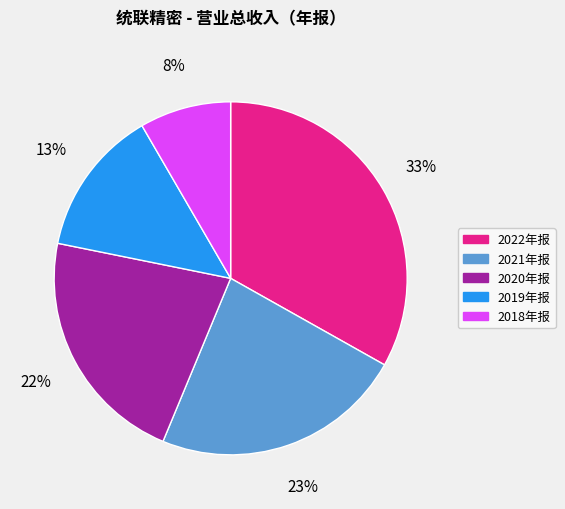

The 2021年报 slice represents 23% of the pie. True or false?

True